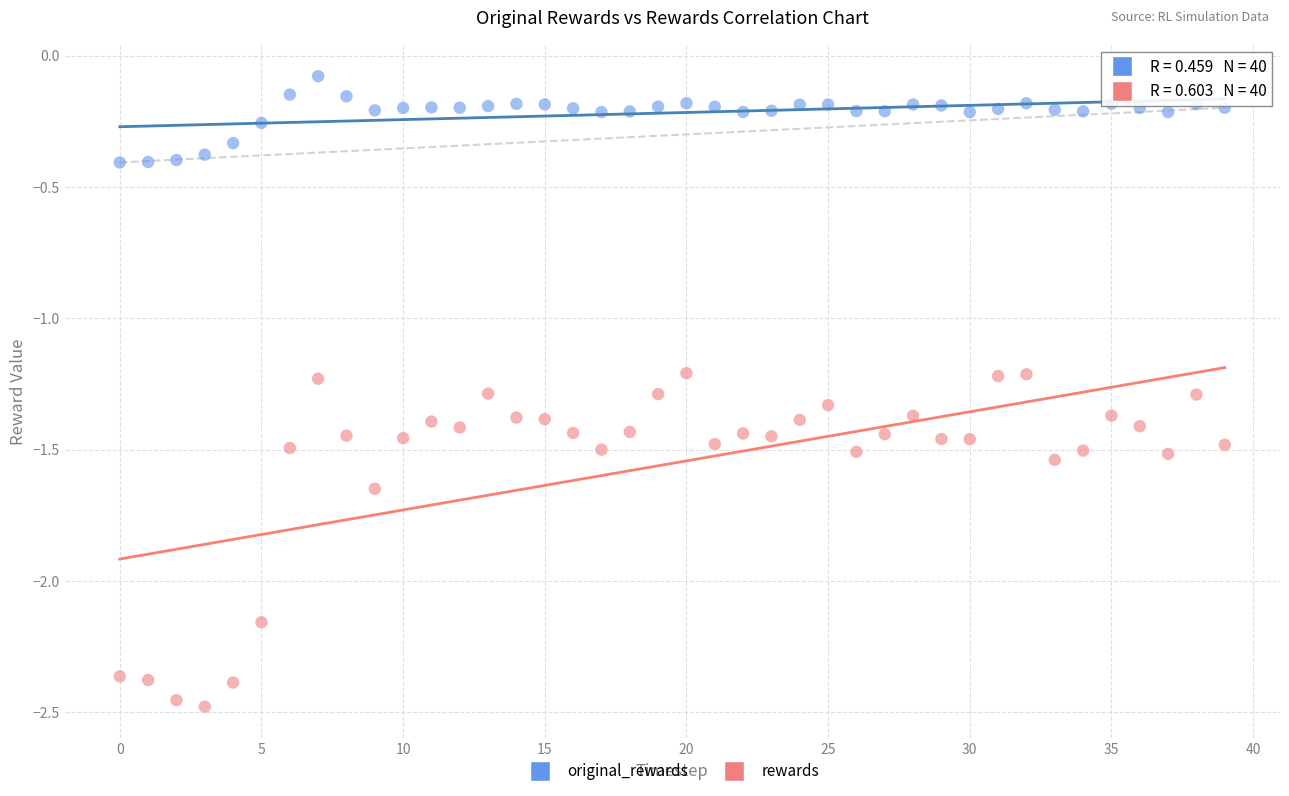

Across all data points, what is the range of Y values (max minus min)?

2.4